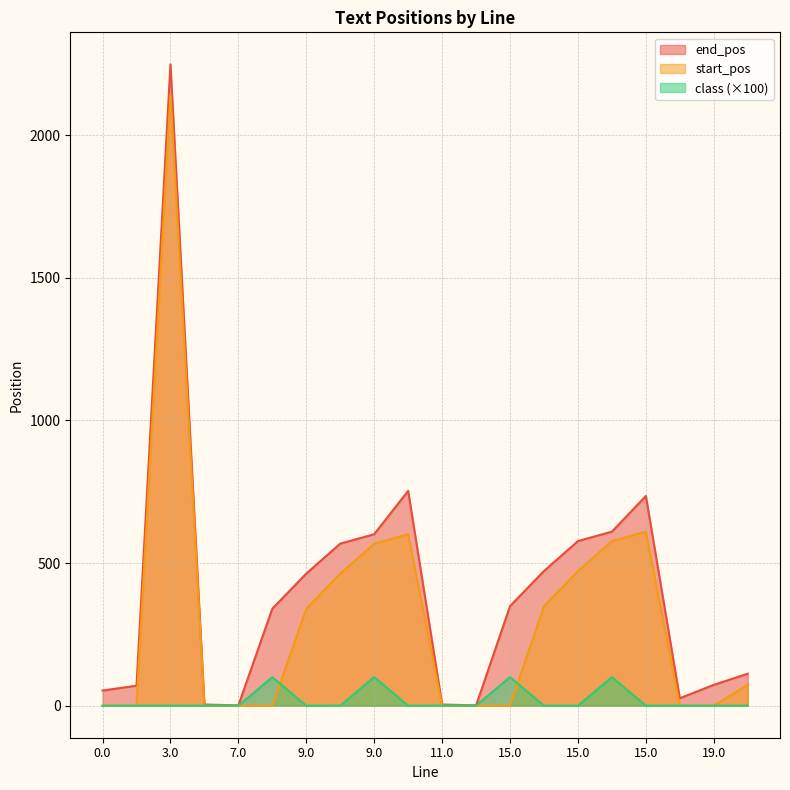

True or false: class and end_pos intersect in this chart.

False